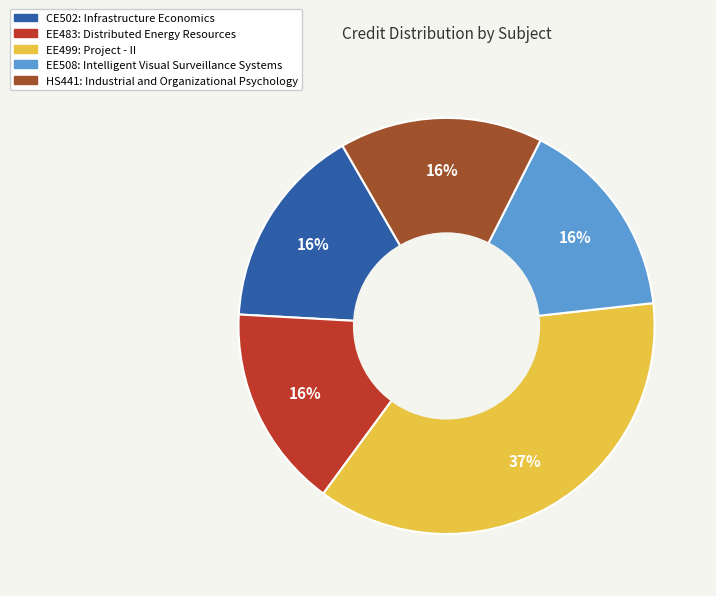

Which slice is the largest?

EE499: Project - II